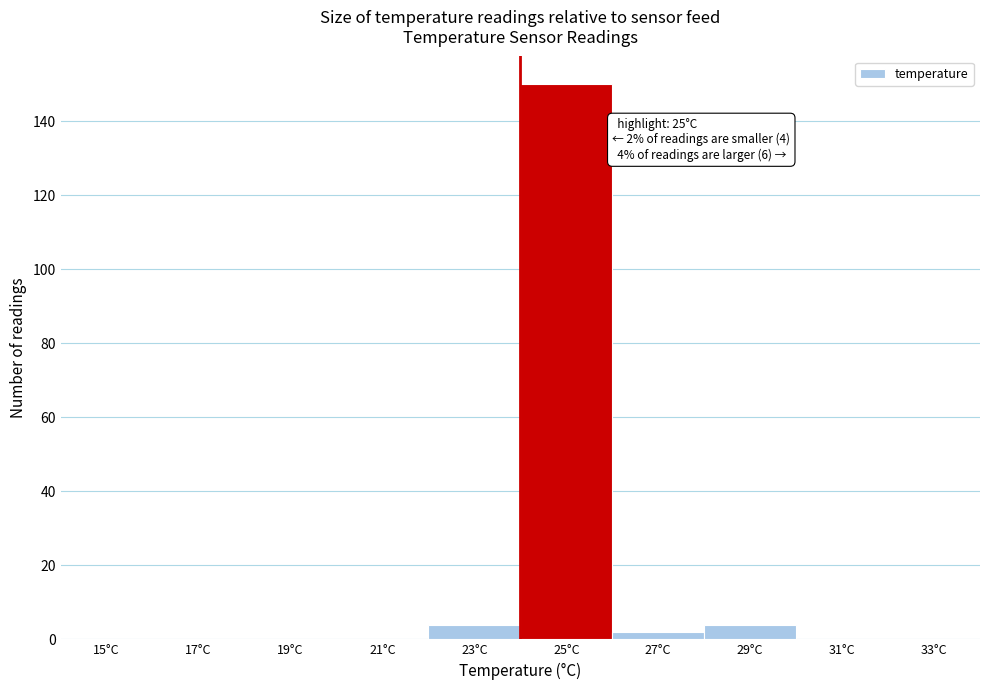

Reading left to right, what are all the values shown in this chart?

15°C=0	17°C=0	19°C=0	21°C=0	23°C=4	25°C=150	27°C=2	29°C=4	31°C=0	33°C=0